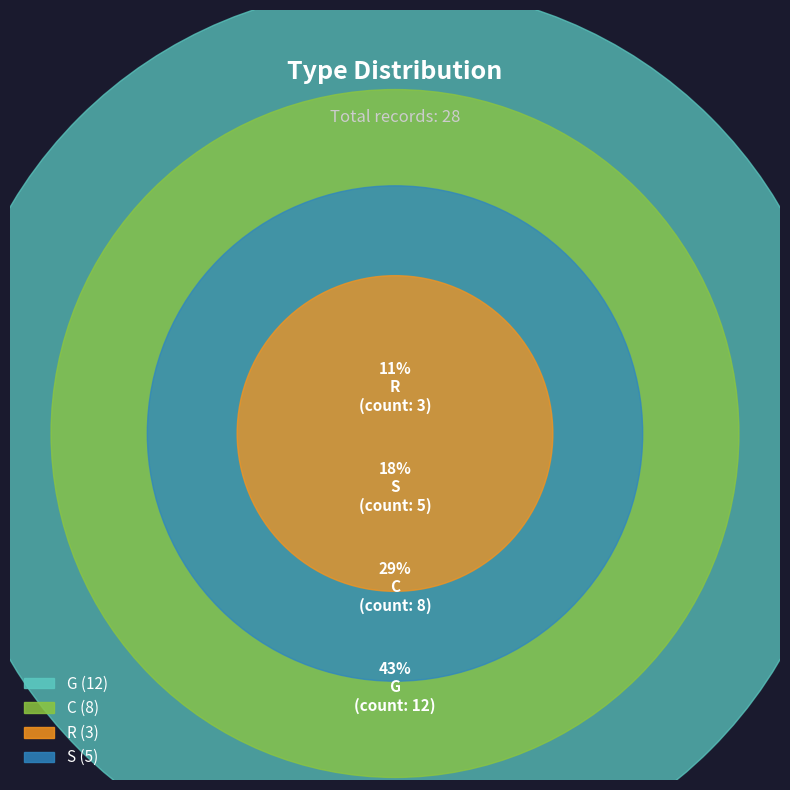

To the nearest percent, what is the average slice percentage?

25%